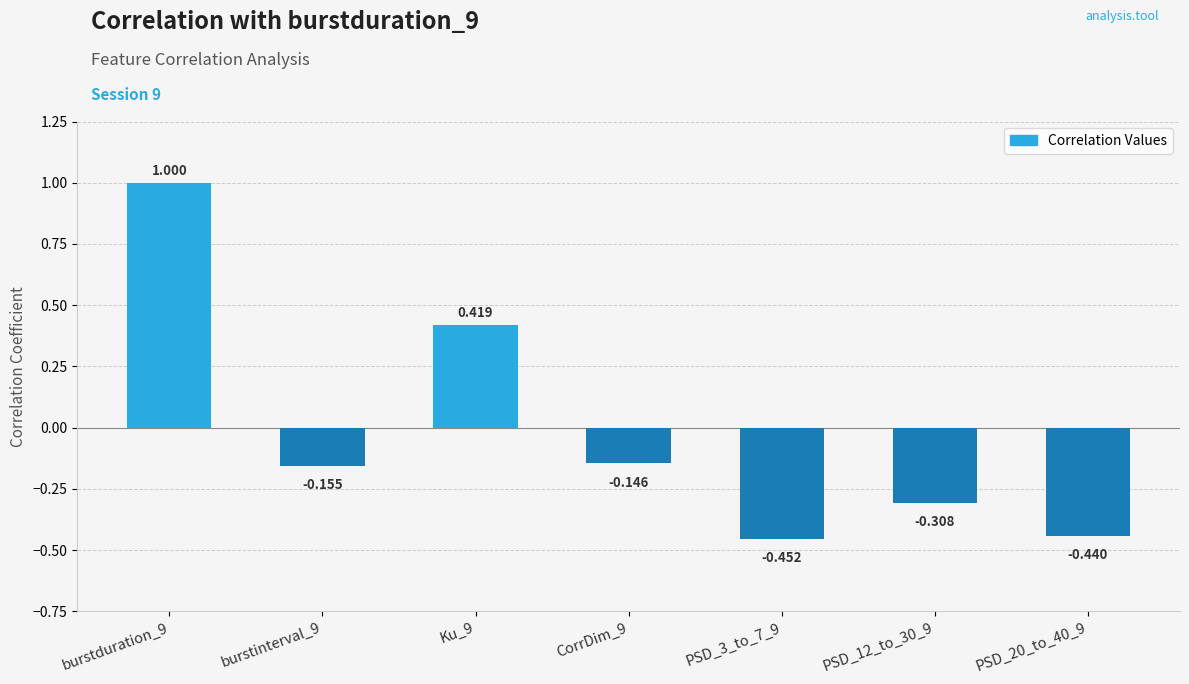

List the labels in order of value, smallest first.

PSD_3_to_7_9, PSD_20_to_40_9, PSD_12_to_30_9, burstinterval_9, CorrDim_9, Ku_9, burstduration_9